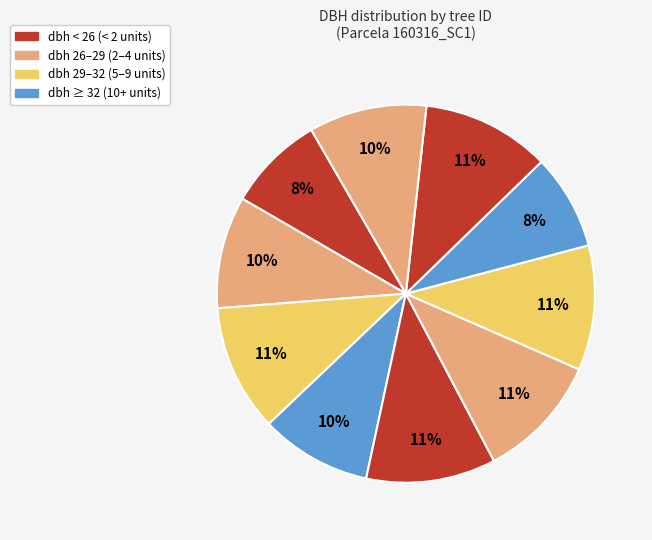

How many segments does this pie chart have?

10